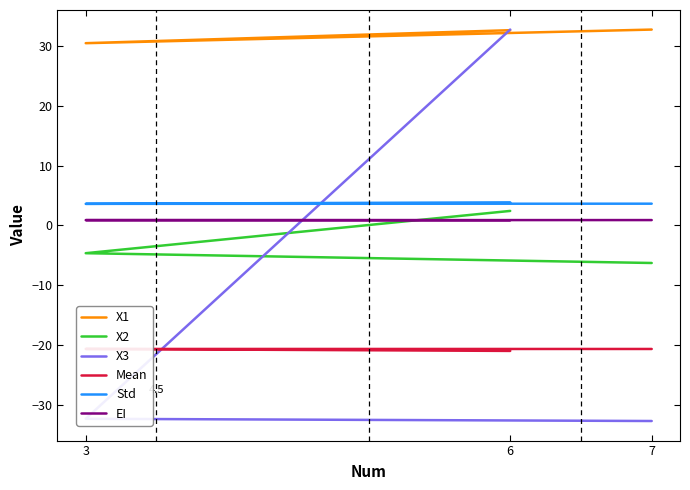

Is it true that X2 equals -2.9 at 3?

False